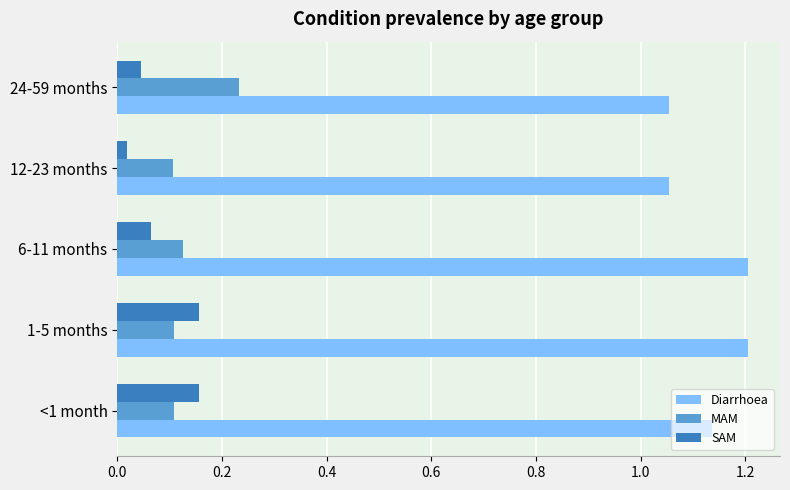

The SAM series shows 0.1 at 6-11 months. True or false?

True